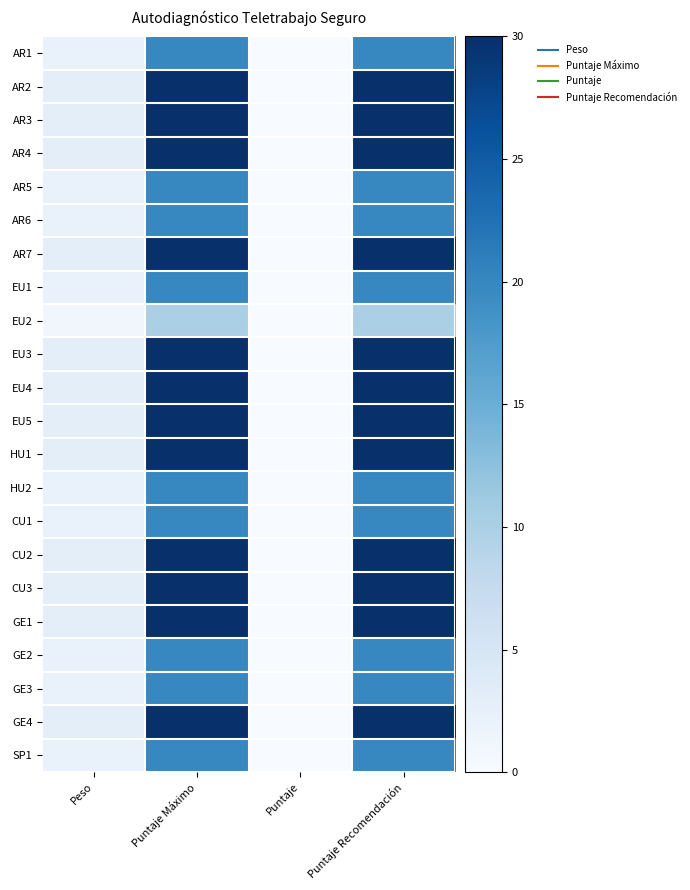

How many categories are shown in the chart?

4